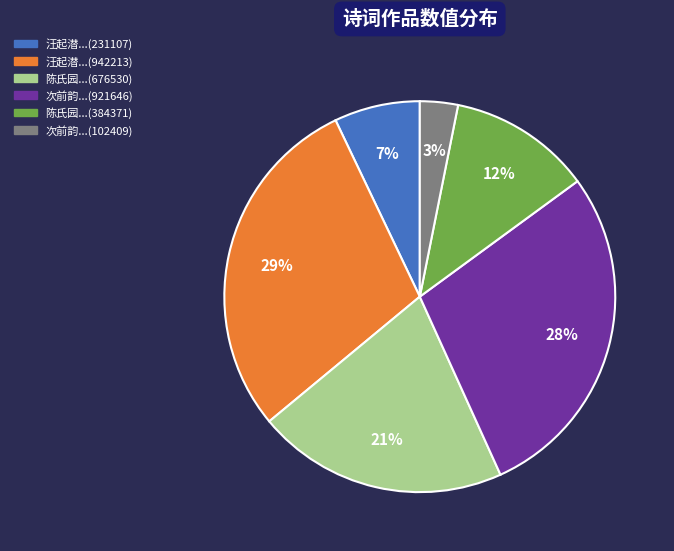

Count the number of slices in the pie.

6